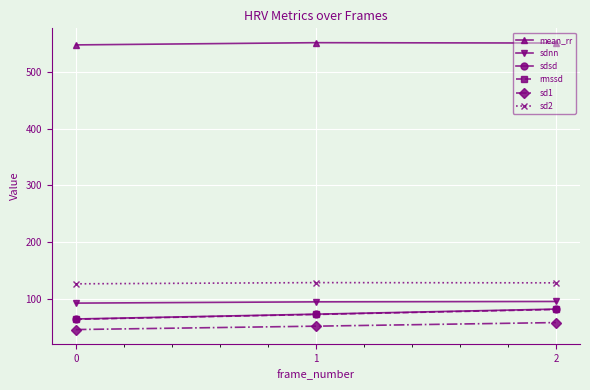

What is the smallest value displayed?

45.2